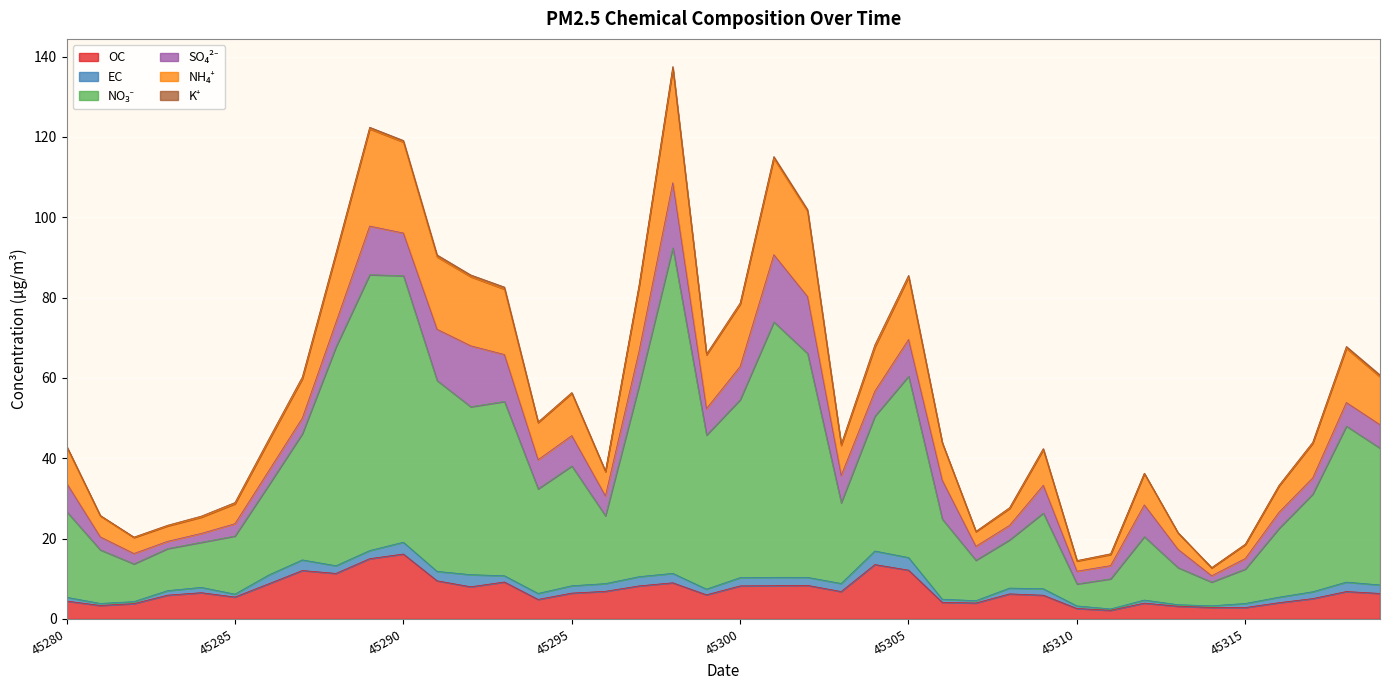

True or false: NO₃⁻ and OC intersect in this chart.

False